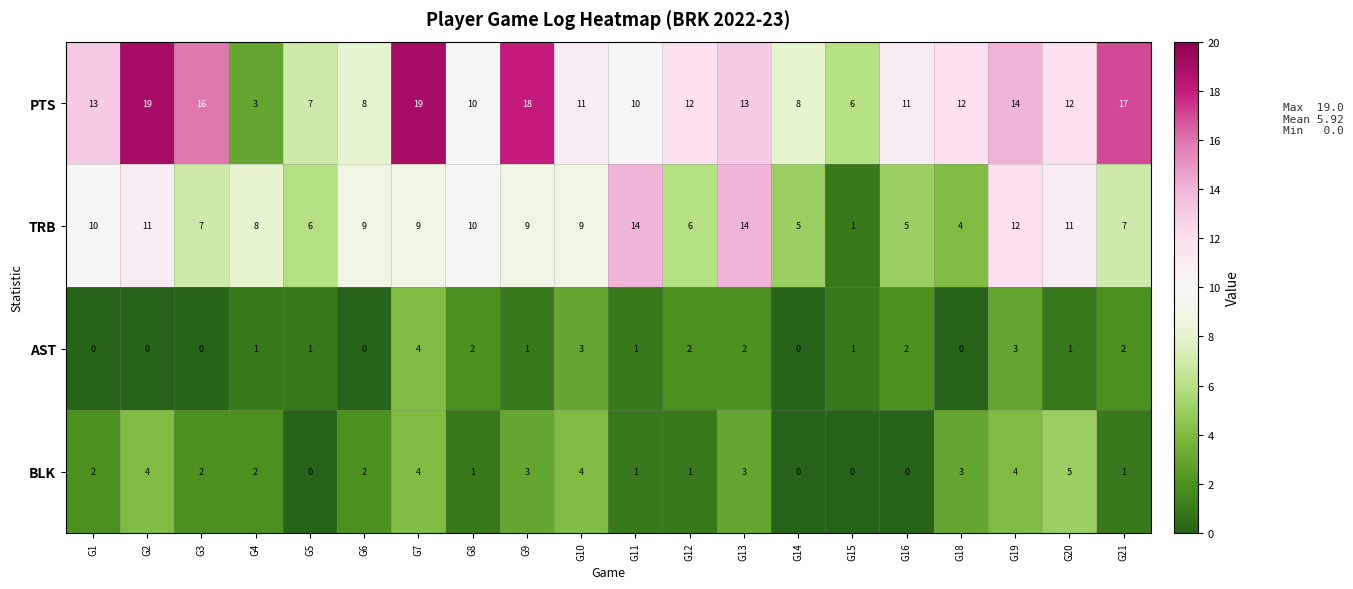

What is the total value across all series at G14?

13